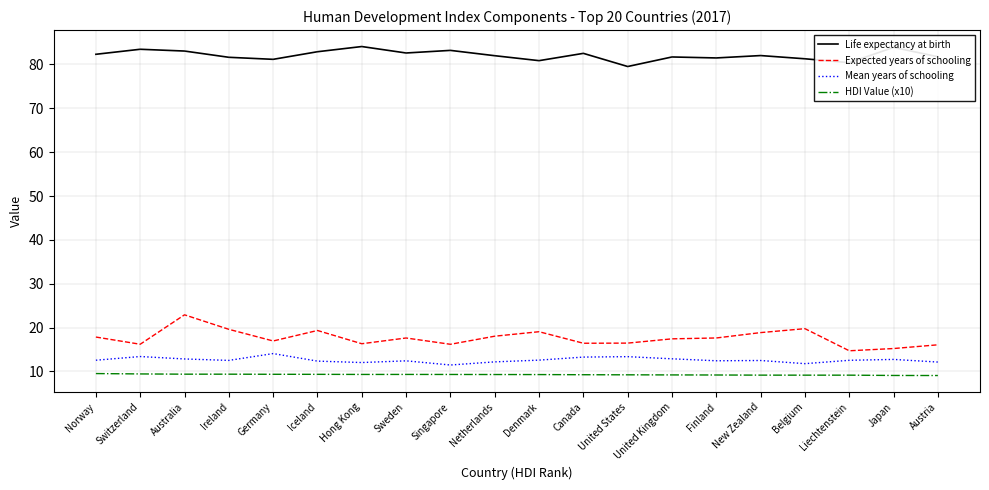

True or false: HDI Value (x10) and Life expectancy at birth intersect in this chart.

False